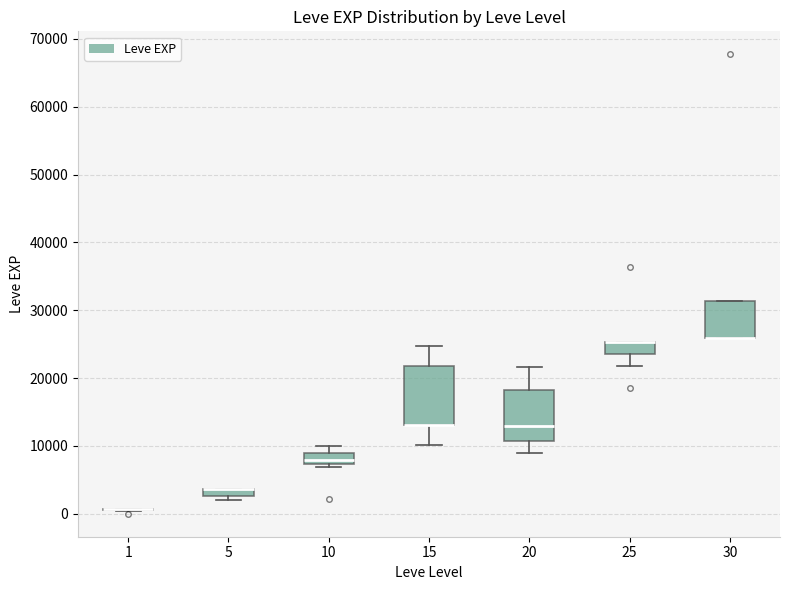

Which box is the tallest, from its lower edge to its upper edge?

15